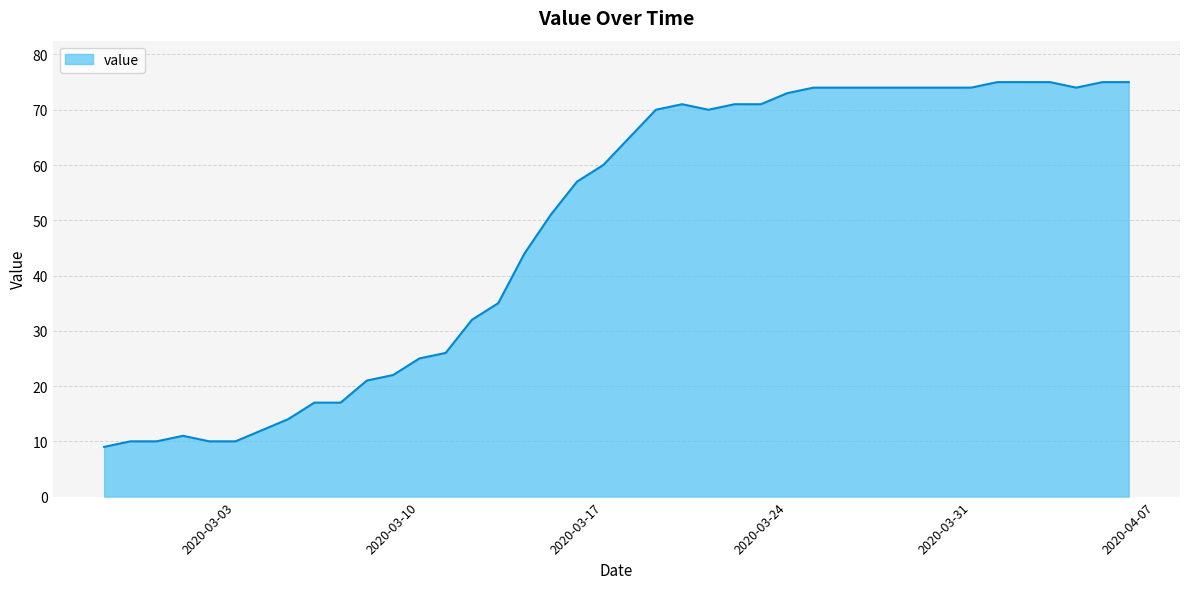

What is the sum of all values?

1951